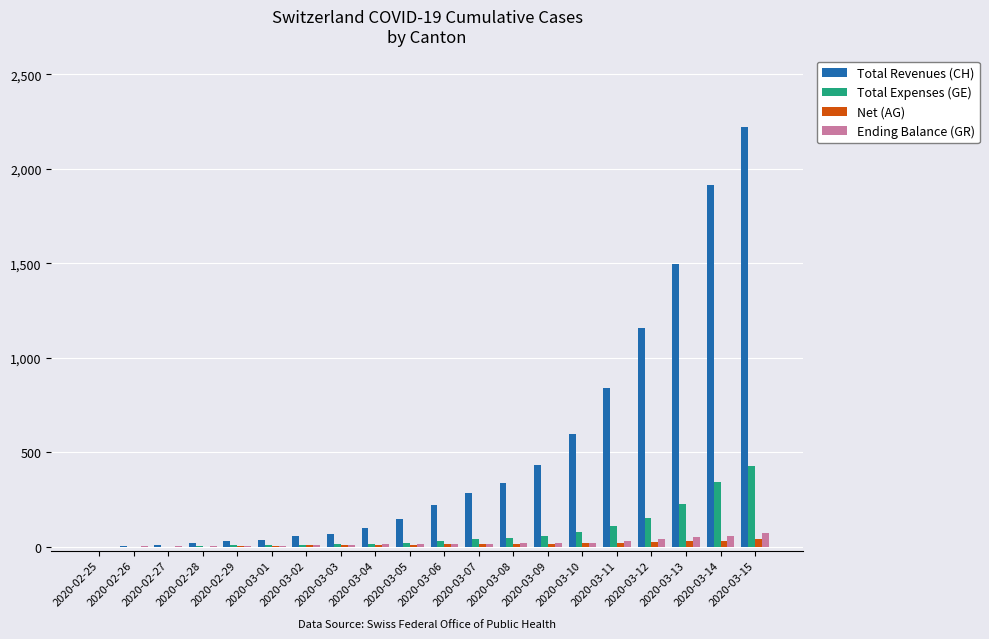

At which category is the sum across all series the highest?

2020-03-15